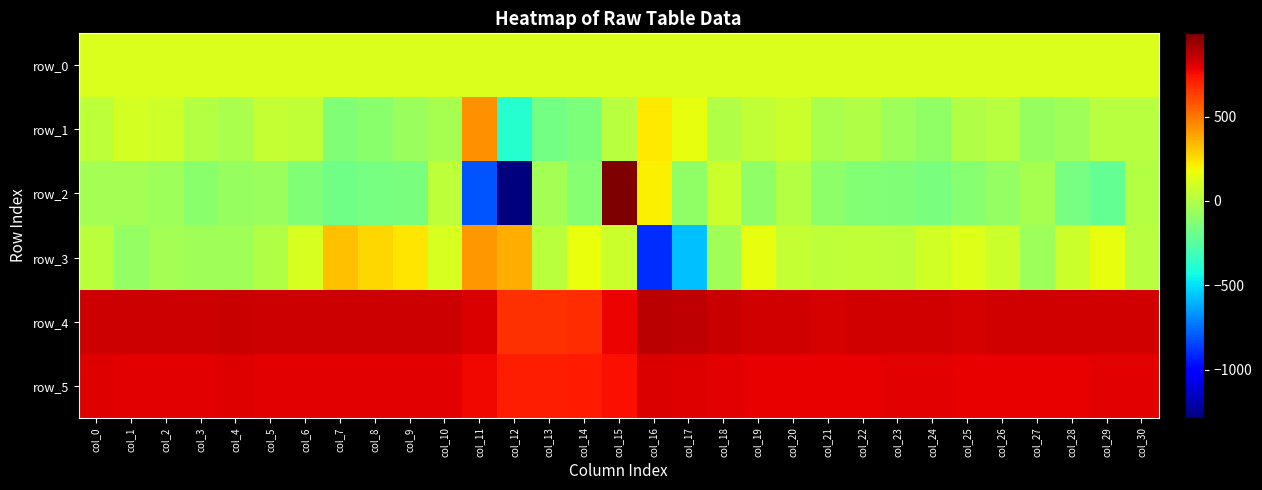

Which series has the largest range (max minus min)?

row_2